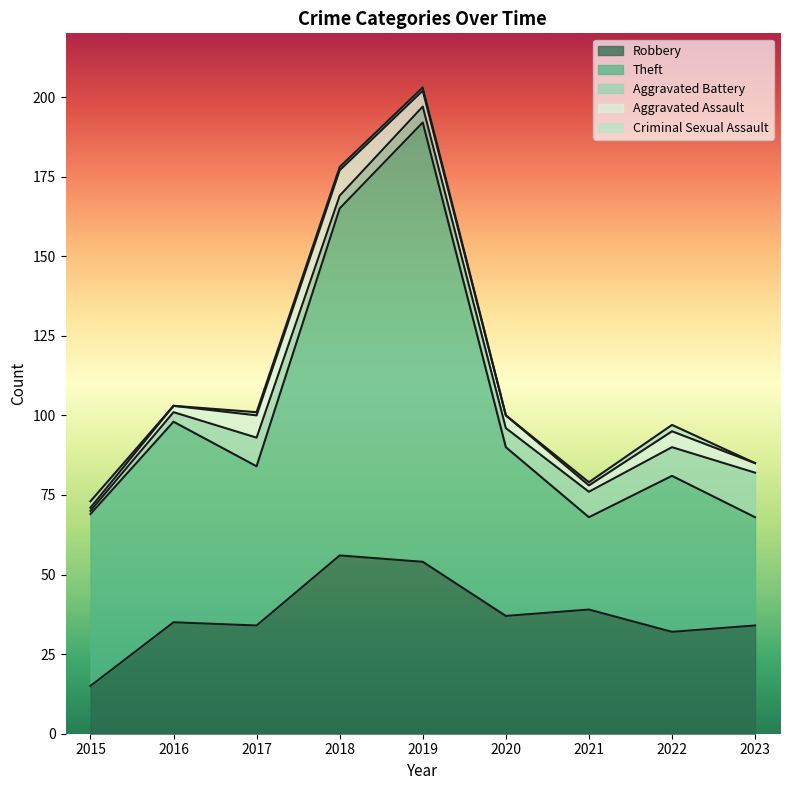

Rank the categories by Criminal Sexual Assault value from lowest to highest.

2016, 2020, 2023, 2017, 2018, 2019, 2021, 2015, 2022